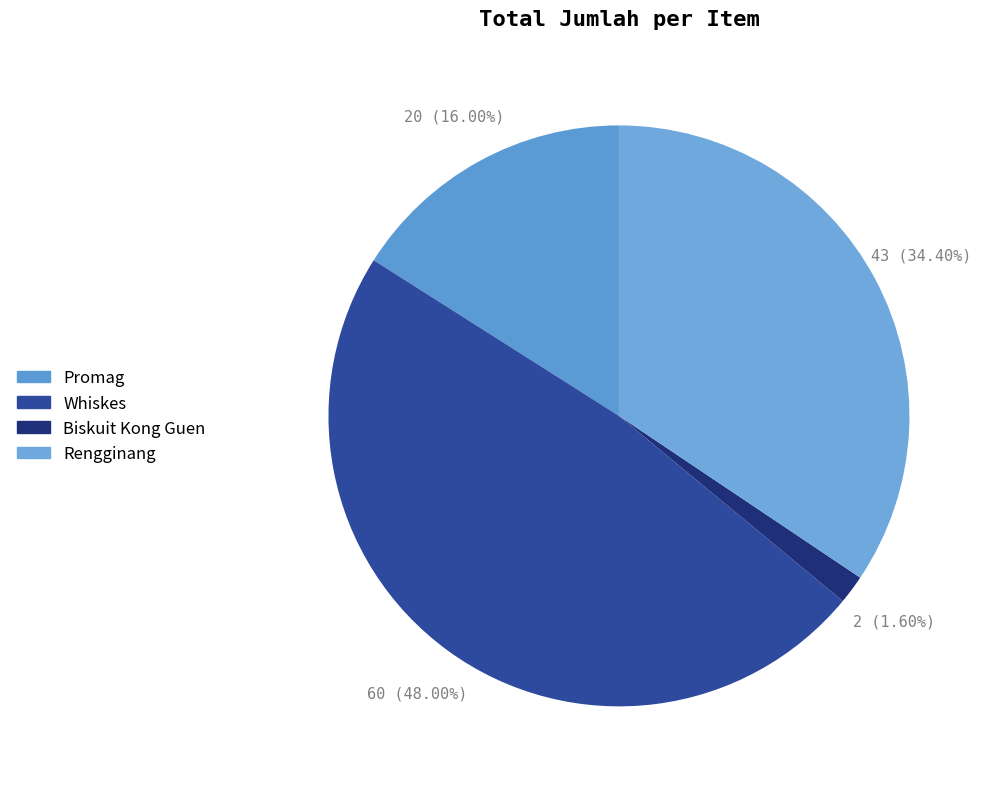

How many slices are in this pie chart?

4